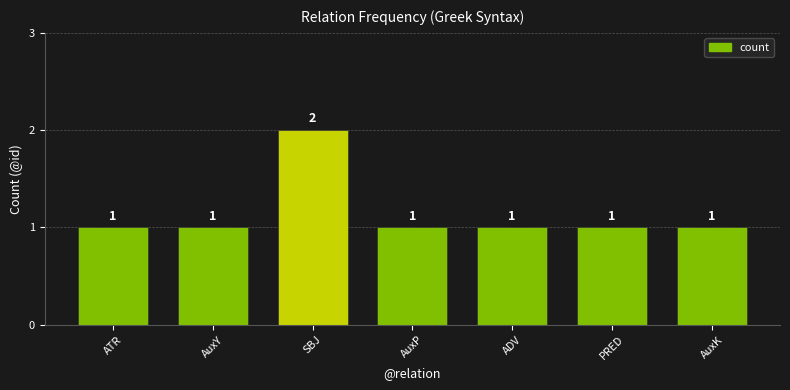

How many values are between 1 and 2?

7